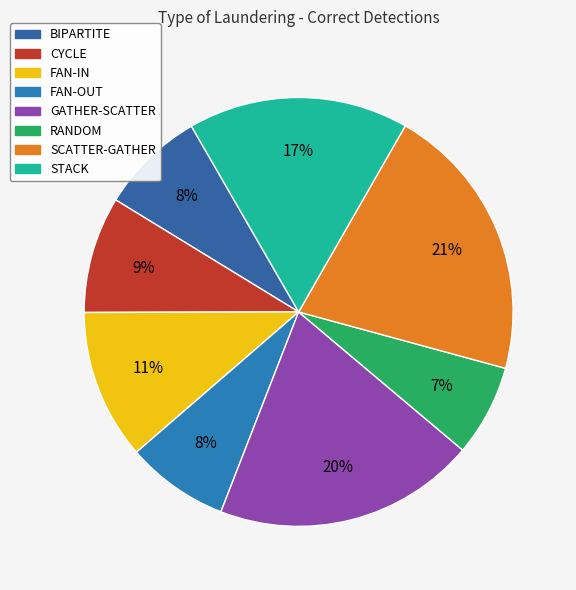

What percentage is the FAN-OUT slice, to the nearest percent?

8%